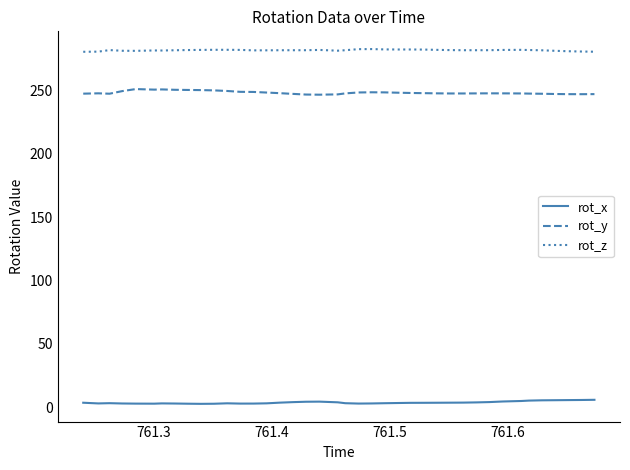

True or false: rot_z and rot_x intersect in this chart.

False